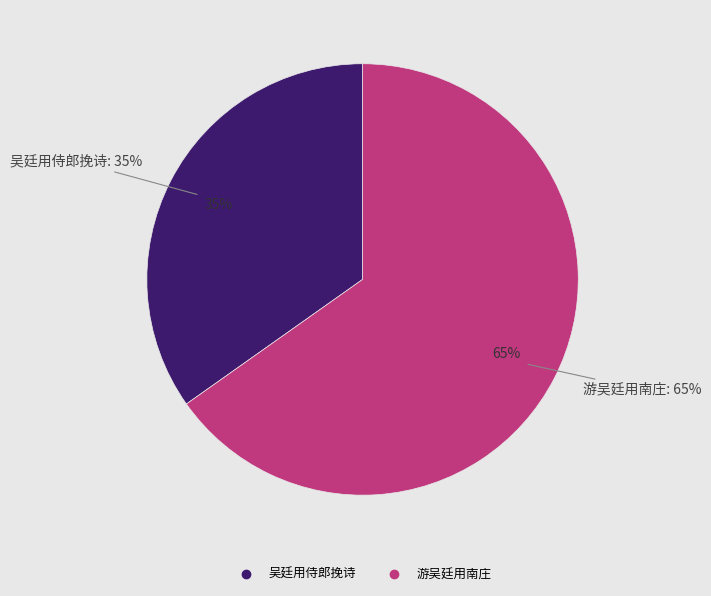

Is there any slice that represents more than half of the pie?

Yes